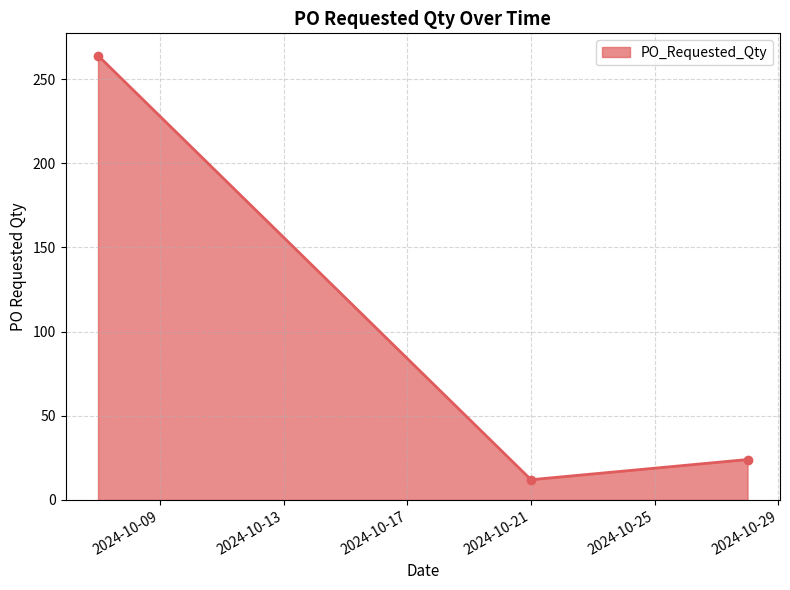

How many lines are shown in the chart?

1